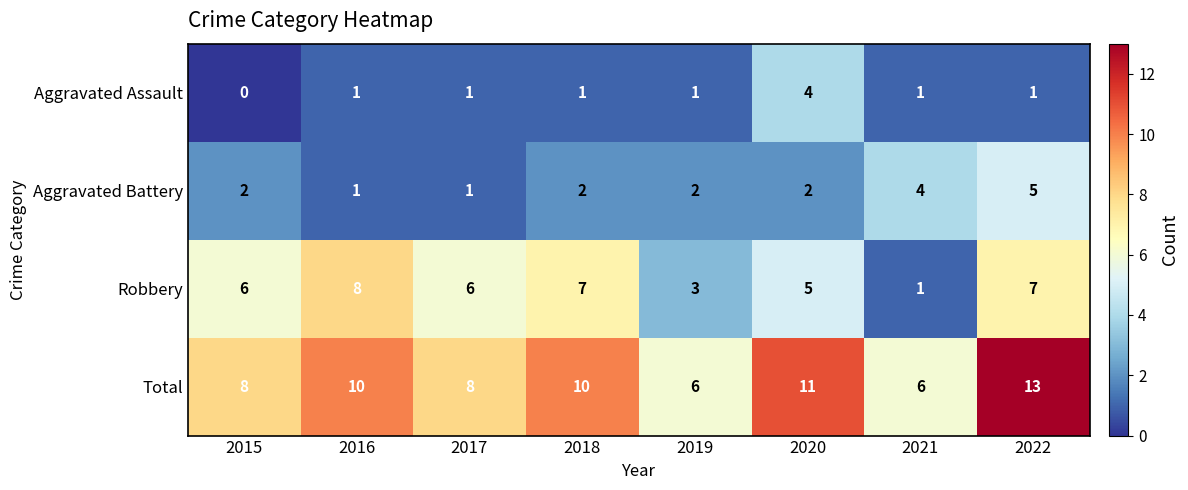

What is the sum of all Total values?

72